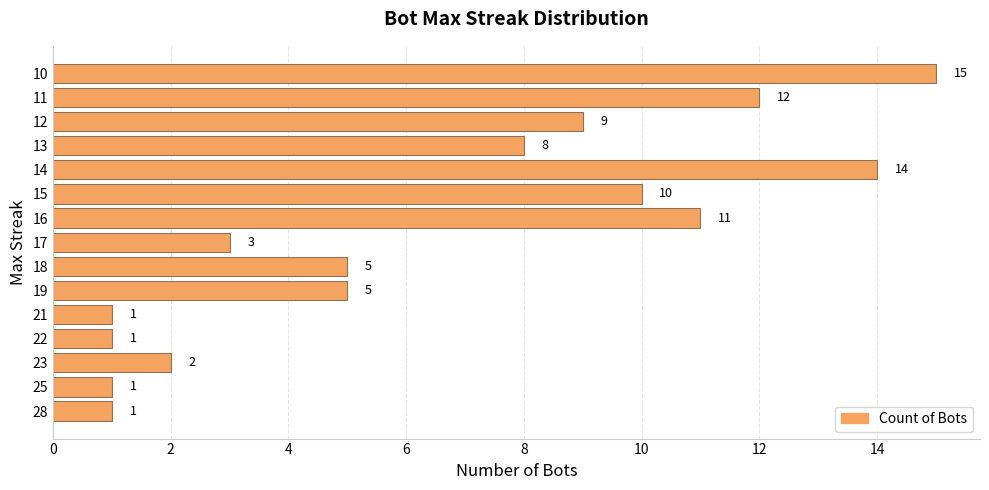

How many data points does each series have?

15